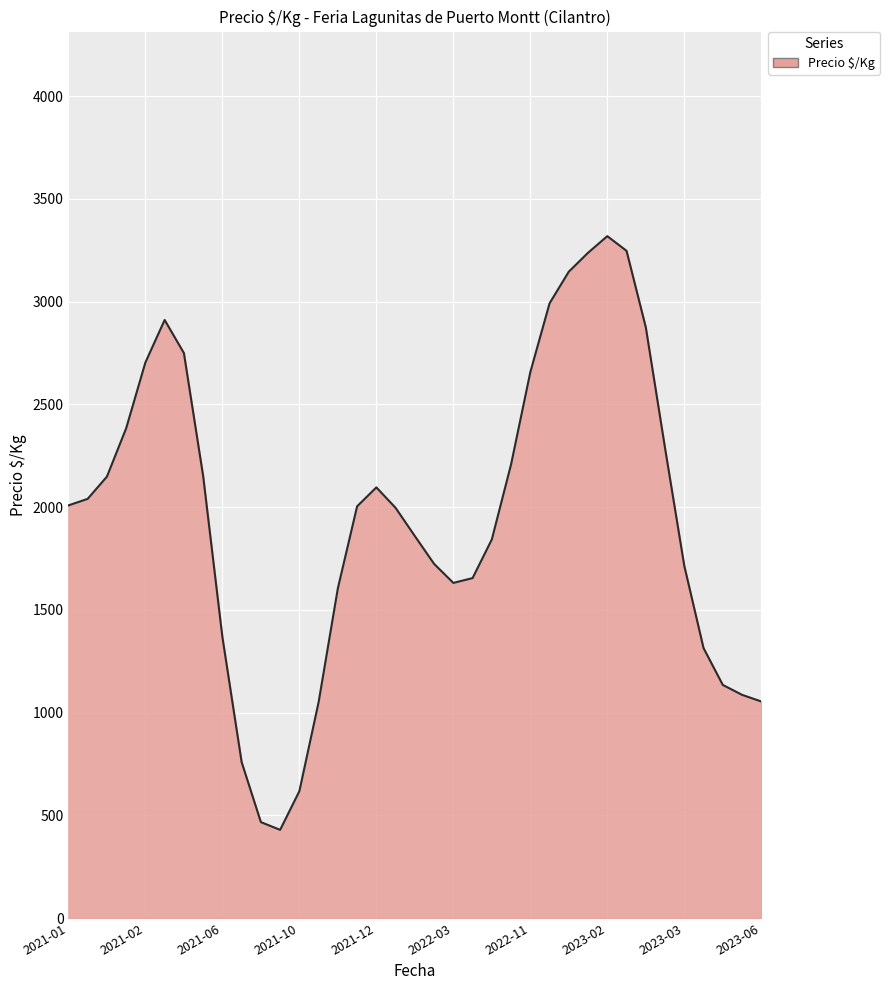

What is the smallest value displayed?

429.6